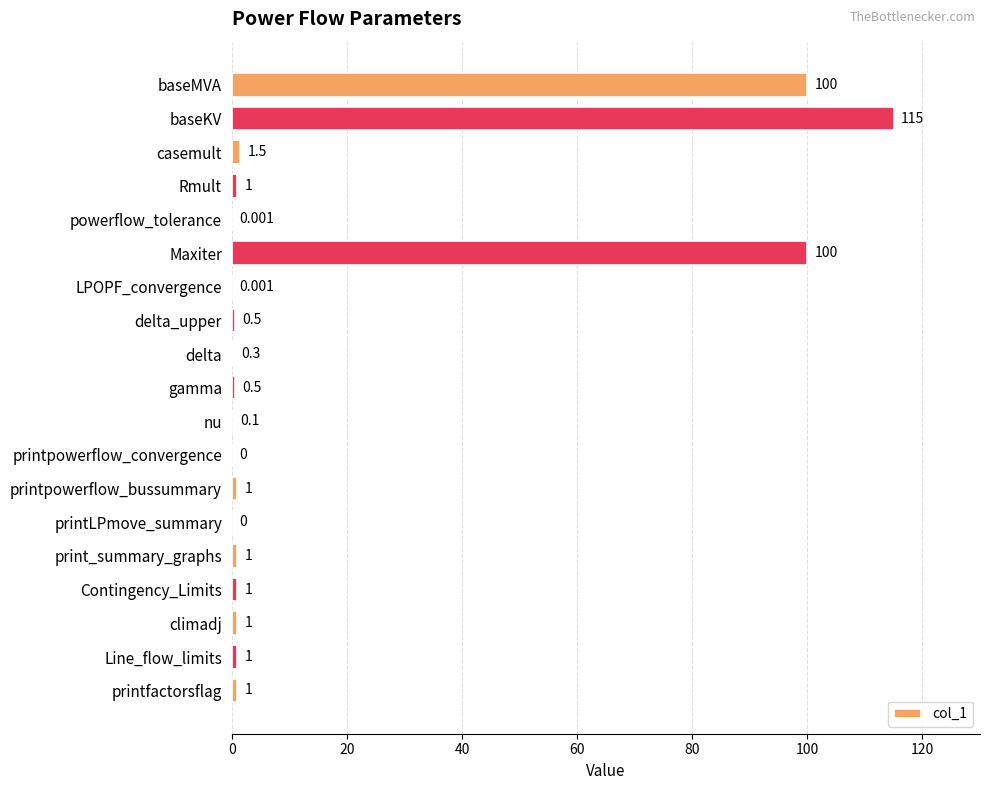

Which has a higher value, print_summary_graphs or printpowerflow_convergence?

print_summary_graphs